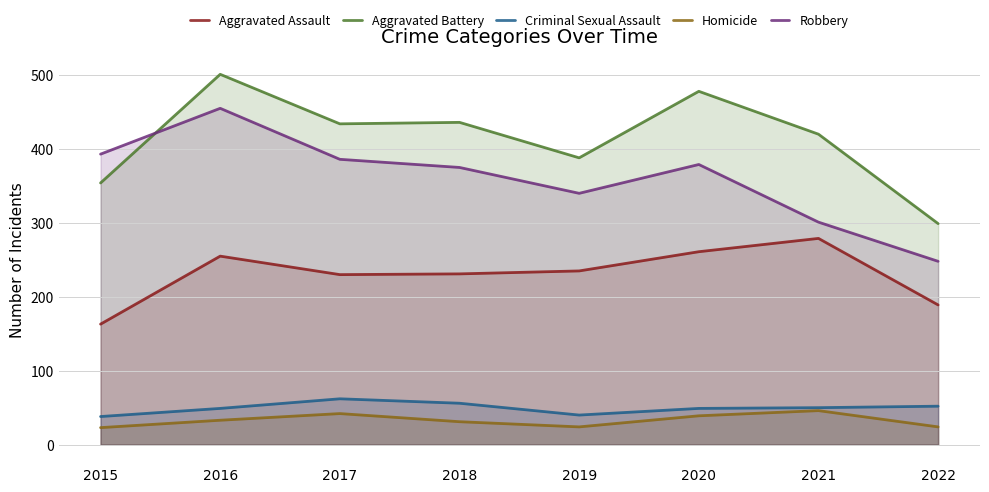

Which series changed the most between 2016 and 2019?

Robbery